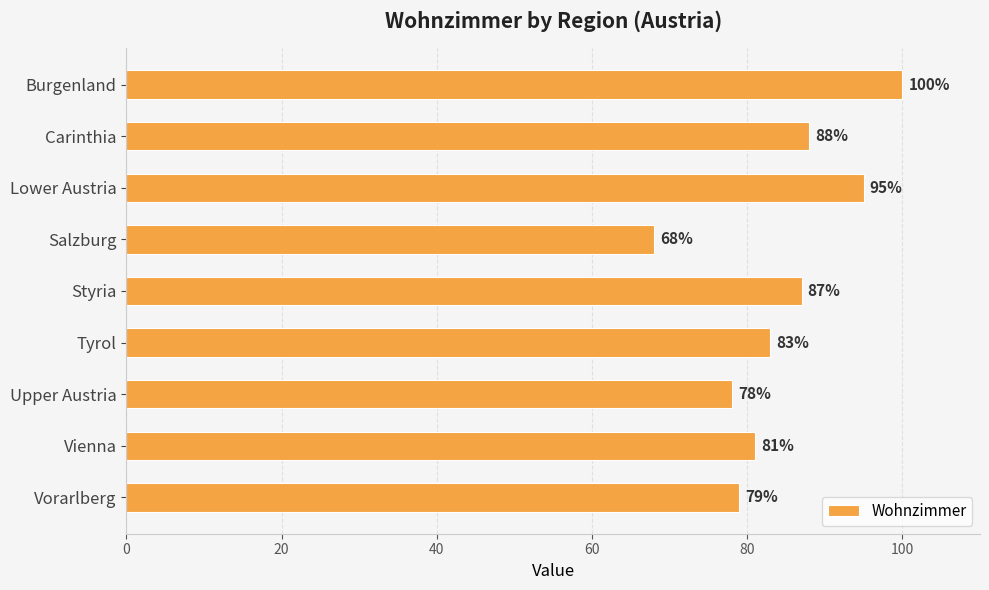

Reading top to bottom, list all the values displayed in this chart.

100	88	95	68	87	83	78	81	79